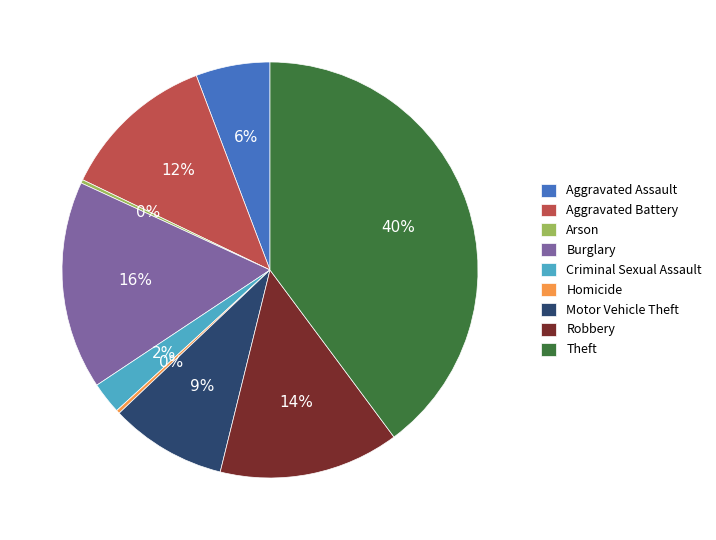

Which category has the biggest portion of the pie?

Theft